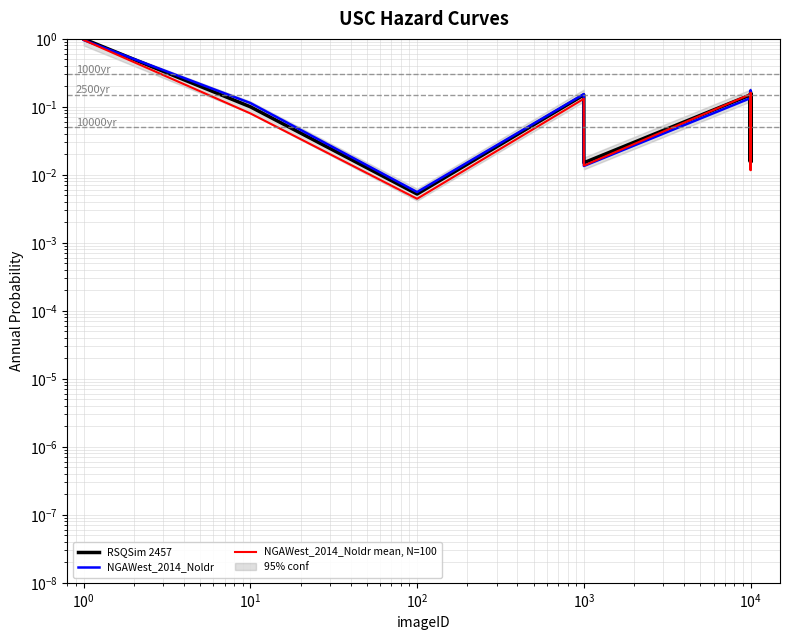

Reading left to right, transcribe all the data shown in this chart.

RSQSim 2457: 1.0	0.1	0.0	0.1	0.0	0.2	0.2	0.2	0.0	0.0	0.0	0.2	0.0	0.0	0.0	0.2	0.0	0.2	0.0	0.2
NGAWest_2014_Noldr: 1.0	0.1	0.0	0.2	0.0	0.1	0.1	0.2	0.0	0.0	0.0	0.2	0.0	0.0	0.0	0.1	0.0	0.2	0.0	0.1
NGAWest_2014_Noldr mean, N=100: 1.0	0.1	0.0	0.1	0.0	0.2	0.1	0.1	0.0	0.0	0.0	0.1	0.0	0.0	0.0	0.2	0.0	0.1	0.0	0.1